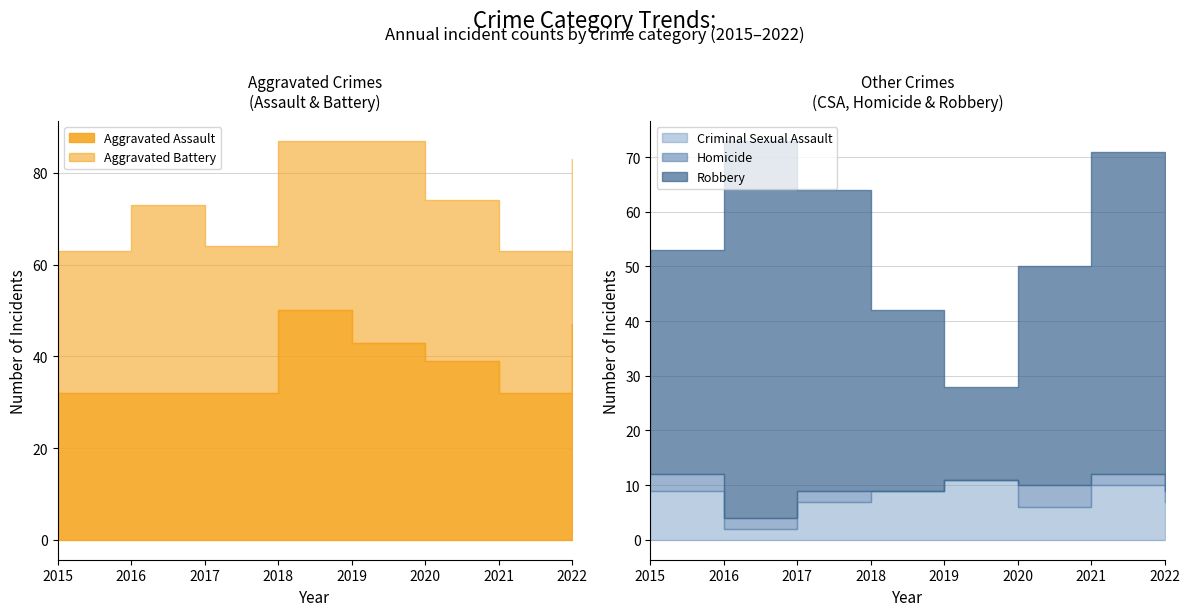

At which label does Criminal Sexual Assault reach its minimum?

2016